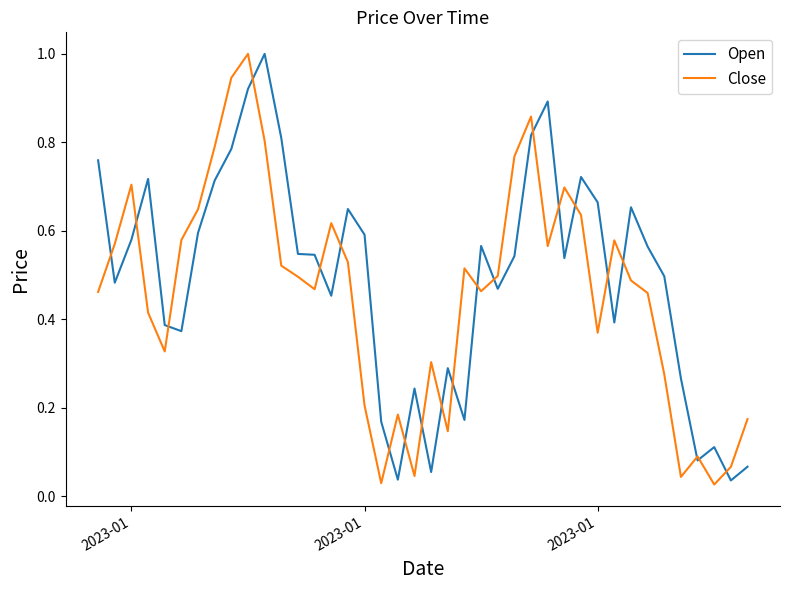

What is the highest value of the Open series?

1.0